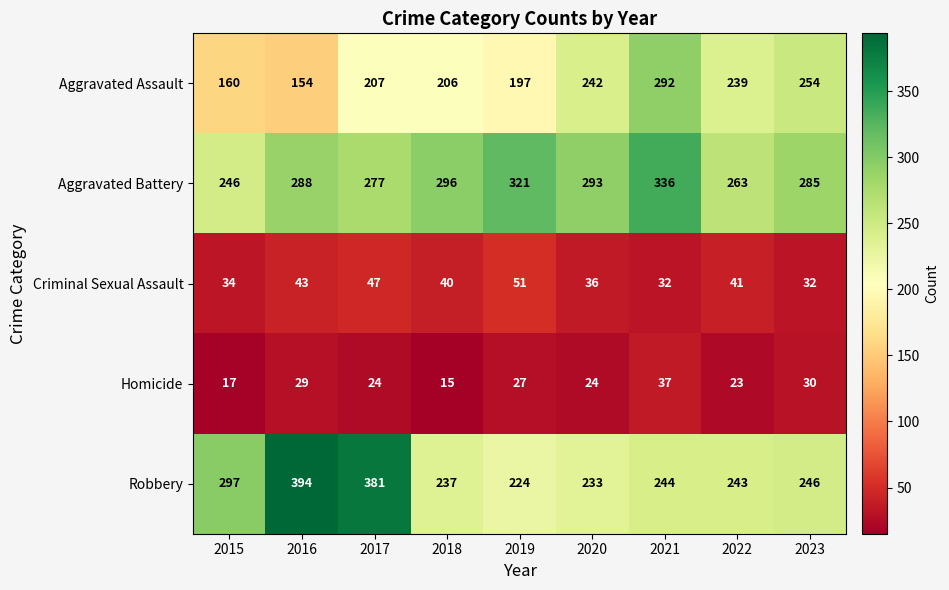

What is the sum of the Aggravated Battery values at 2016 and 2015?

534